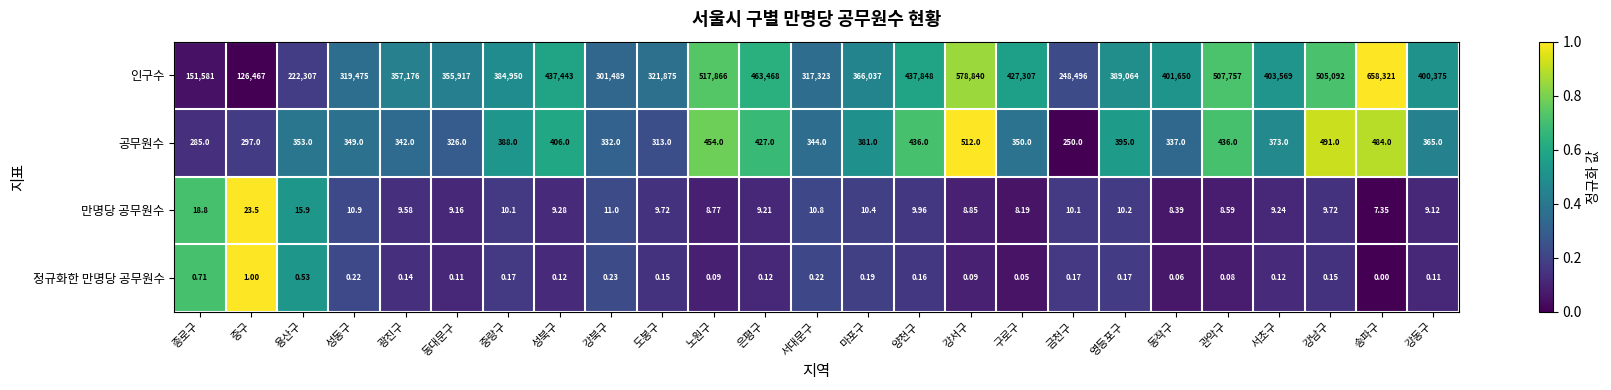

At how many categories does at least one series exceed 0?

25